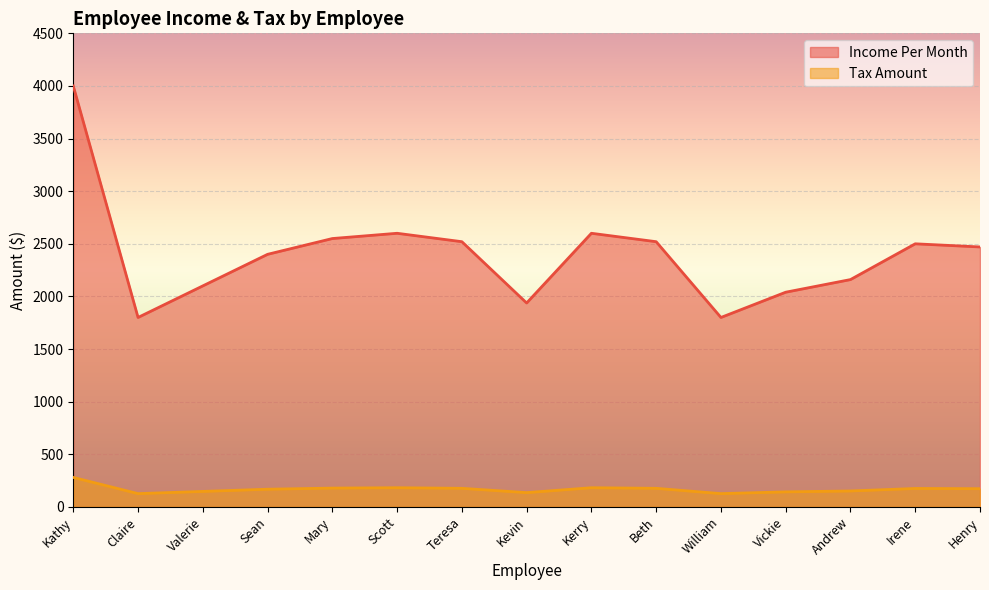

What is the difference between the maximum and minimum values in the Tax Amount series?

154.0